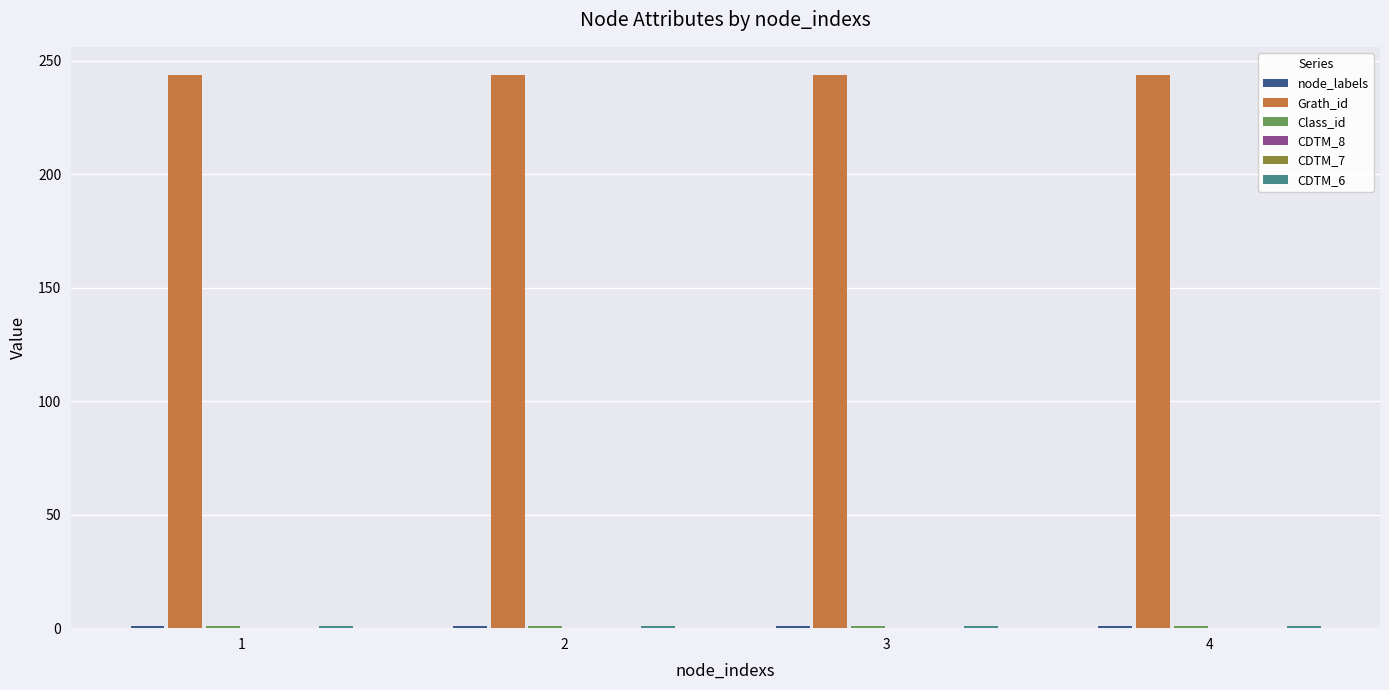

Between 2 and 4, which series saw the biggest shift?

node_labels